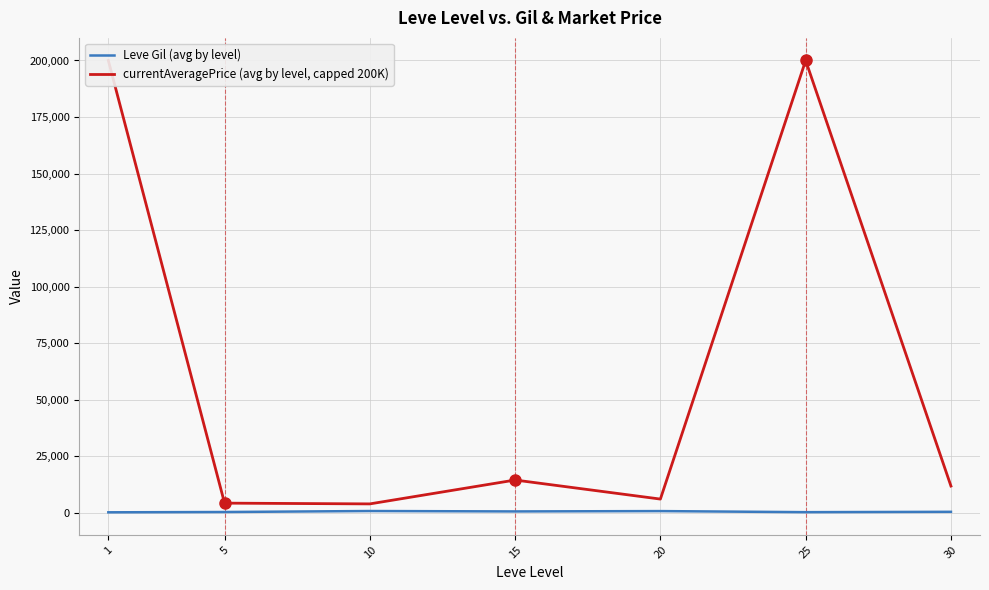

True or false: Leve Gil (avg by level) and currentAveragePrice (avg by level, capped 200K) cross at least once.

False